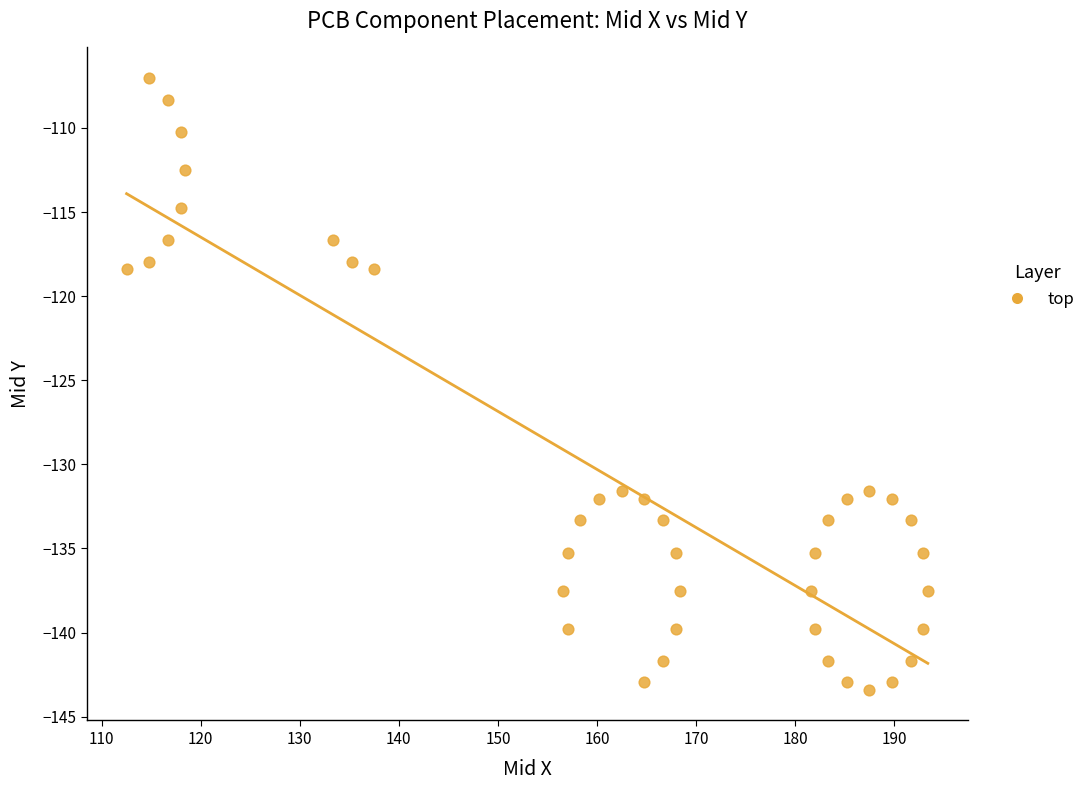

What is the range of X values (max minus min)?

80.9